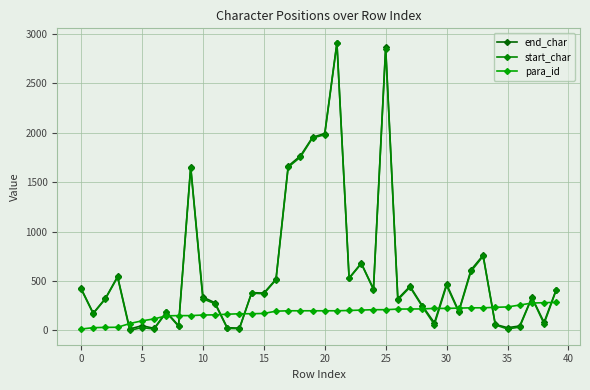

Count the number of categories in the chart.

40